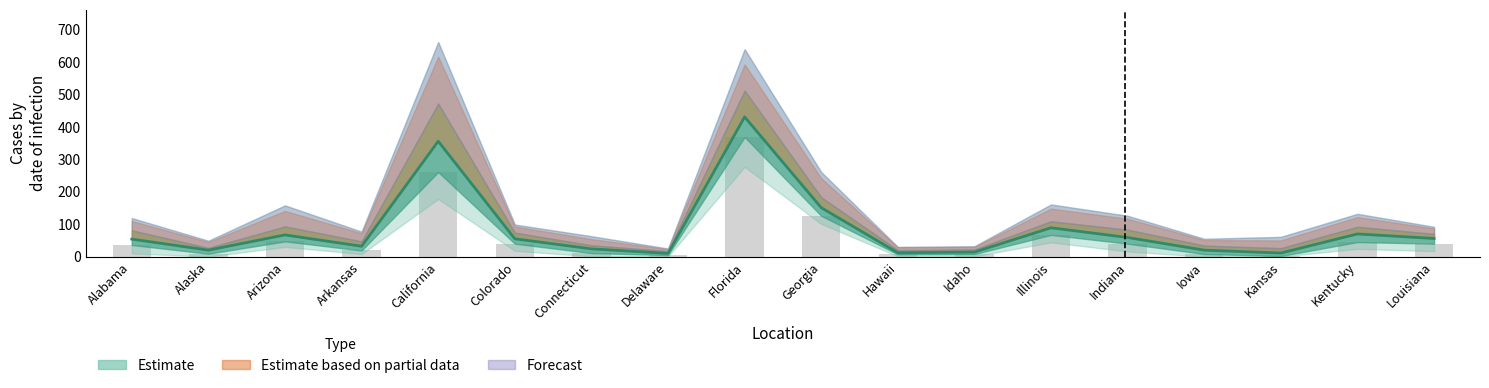

What value does the p50 series have at California, to the nearest 10?

360